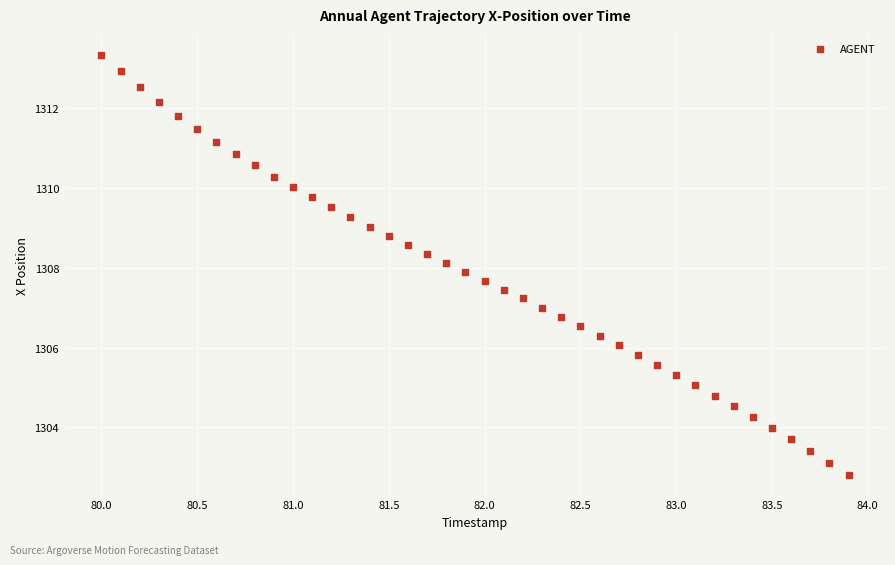

What is the range of X values (max minus min)?

3.9